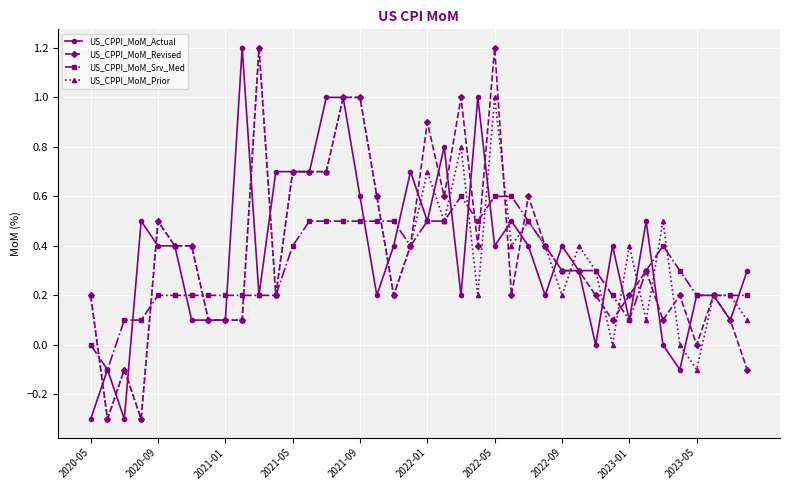

What is the value of the US_CPPI_MoM_Actual point at the 40th from the left?

0.3